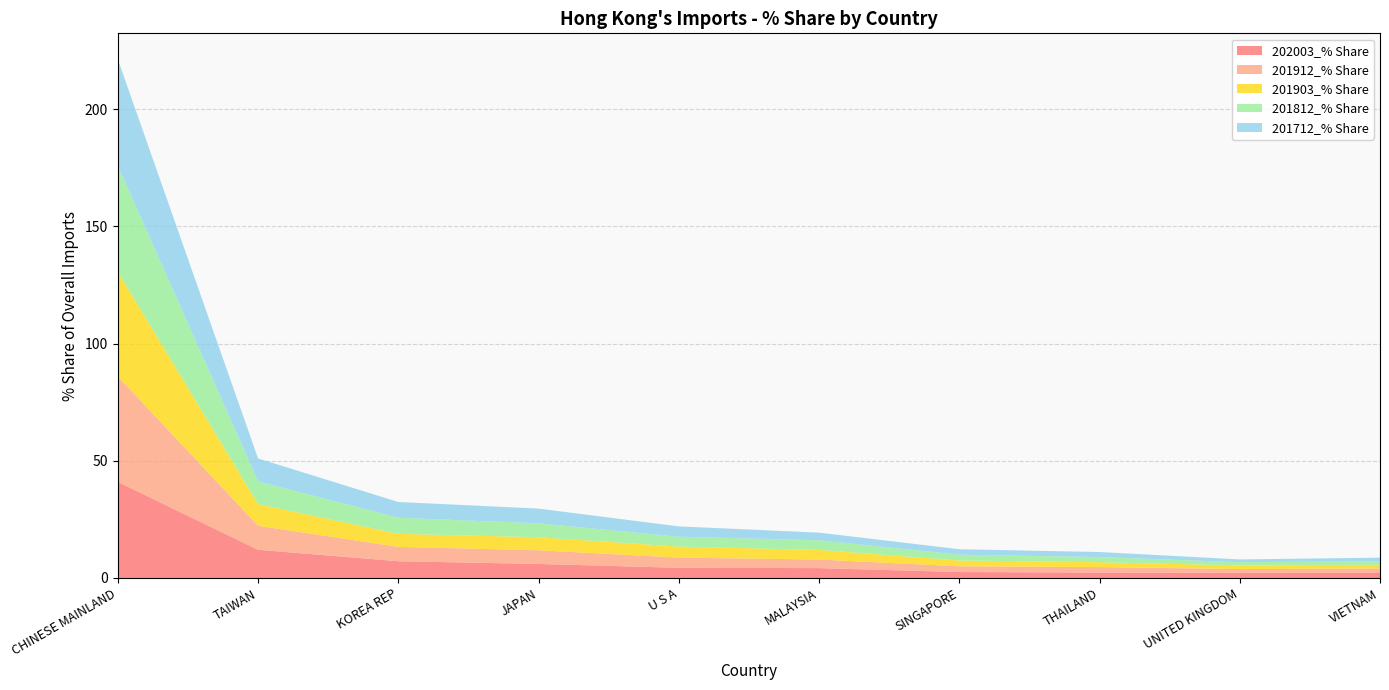

Reading left to right, what are all the values shown in this chart?

202003_% Share: CHINESE MAINLAND=41.0	TAIWAN=12.0	KOREA REP=7.1	JAPAN=6.0	U S A=4.3	MALAYSIA=4.2	SINGAPORE=2.5	THAILAND=2.3	UNITED KINGDOM=2.2	VIETNAM=2.1
201912_% Share: CHINESE MAINLAND=45.0	TAIWAN=10.3	KOREA REP=6.1	JAPAN=5.8	U S A=4.4	MALAYSIA=3.7	SINGAPORE=2.4	THAILAND=2.3	UNITED KINGDOM=1.5	VIETNAM=1.9
201903_% Share: CHINESE MAINLAND=44.6	TAIWAN=9.2	KOREA REP=5.6	JAPAN=5.6	U S A=4.7	MALAYSIA=4.1	SINGAPORE=2.5	THAILAND=2.1	UNITED KINGDOM=1.5	VIETNAM=1.5
201812_% Share: CHINESE MAINLAND=45.2	TAIWAN=9.7	KOREA REP=6.9	JAPAN=5.9	U S A=4.2	MALAYSIA=4.1	SINGAPORE=2.5	THAILAND=2.2	UNITED KINGDOM=1.4	VIETNAM=1.5
201712_% Share: CHINESE MAINLAND=45.5	TAIWAN=9.8	KOREA REP=6.7	JAPAN=6.3	U S A=4.4	MALAYSIA=3.3	SINGAPORE=2.3	THAILAND=2.2	UNITED KINGDOM=1.2	VIETNAM=1.5